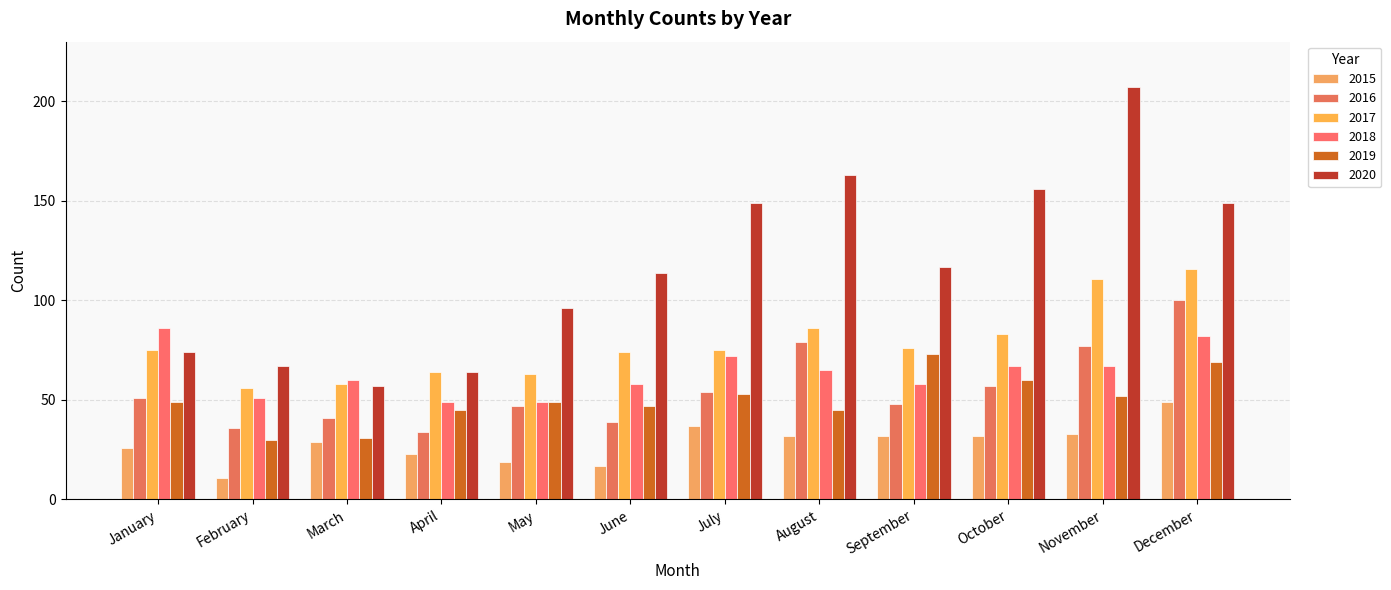

What is the sum of all 2020 values?

1413